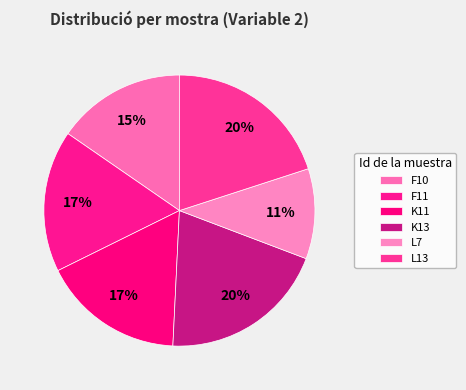

What is the largest slice in the pie chart?

K13